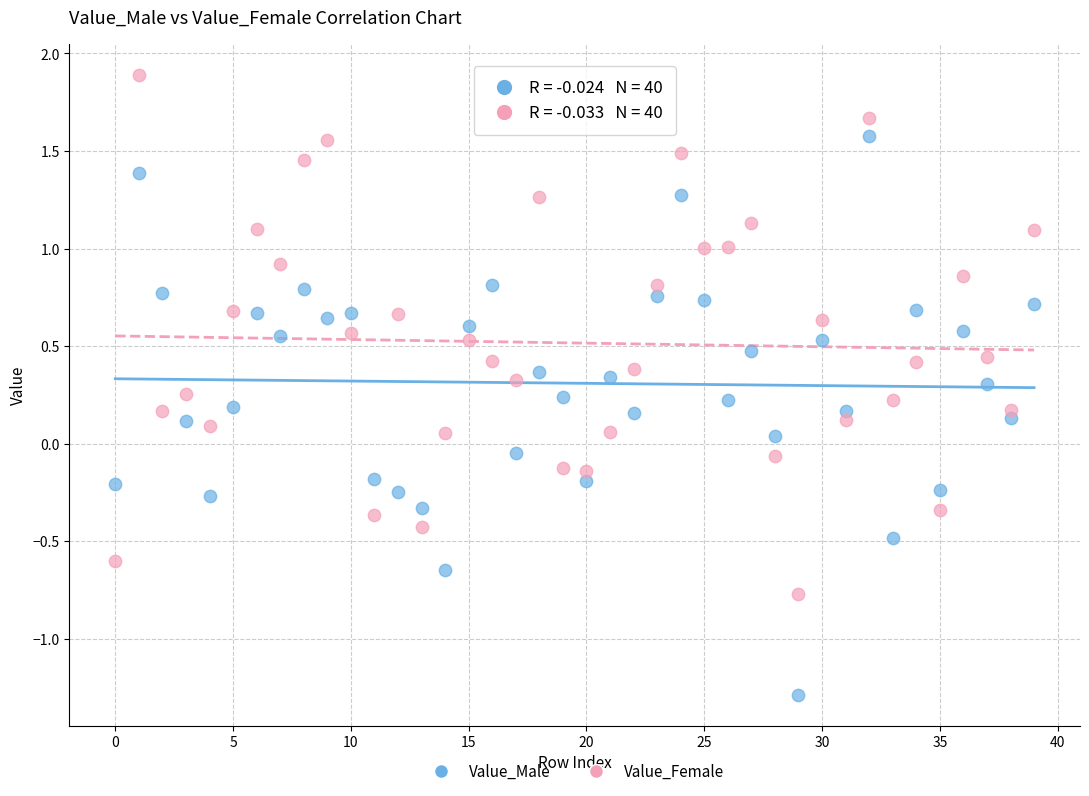

Across all data points, what is the range of Y values (max minus min)?

3.2